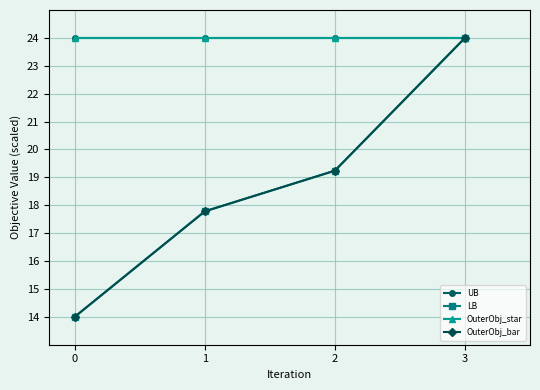

True or false: UB and OuterObj_bar cross at least once.

True